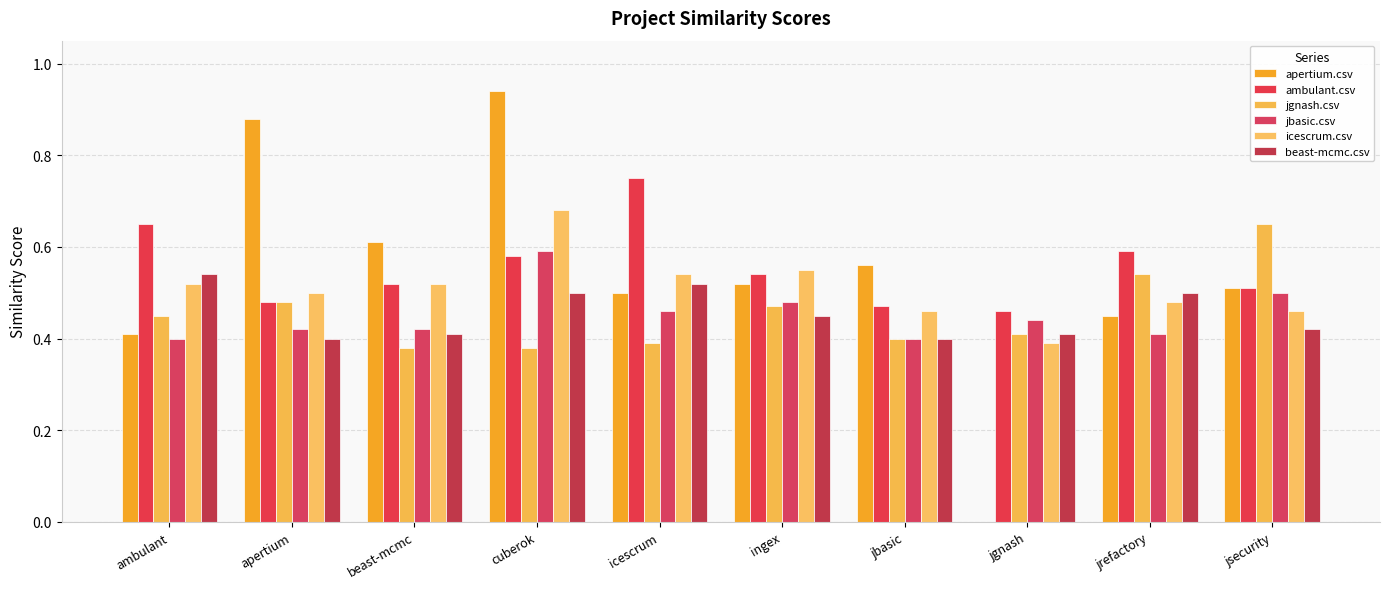

The icescrum.csv series shows 0.5 at apertium. True or false?

True